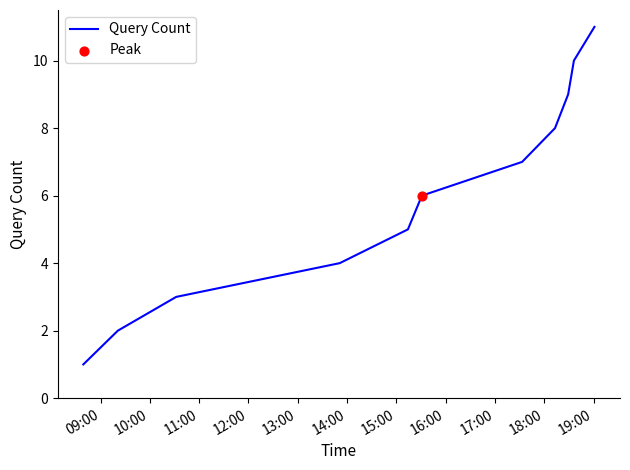

What is the difference between the maximum and minimum values?

10